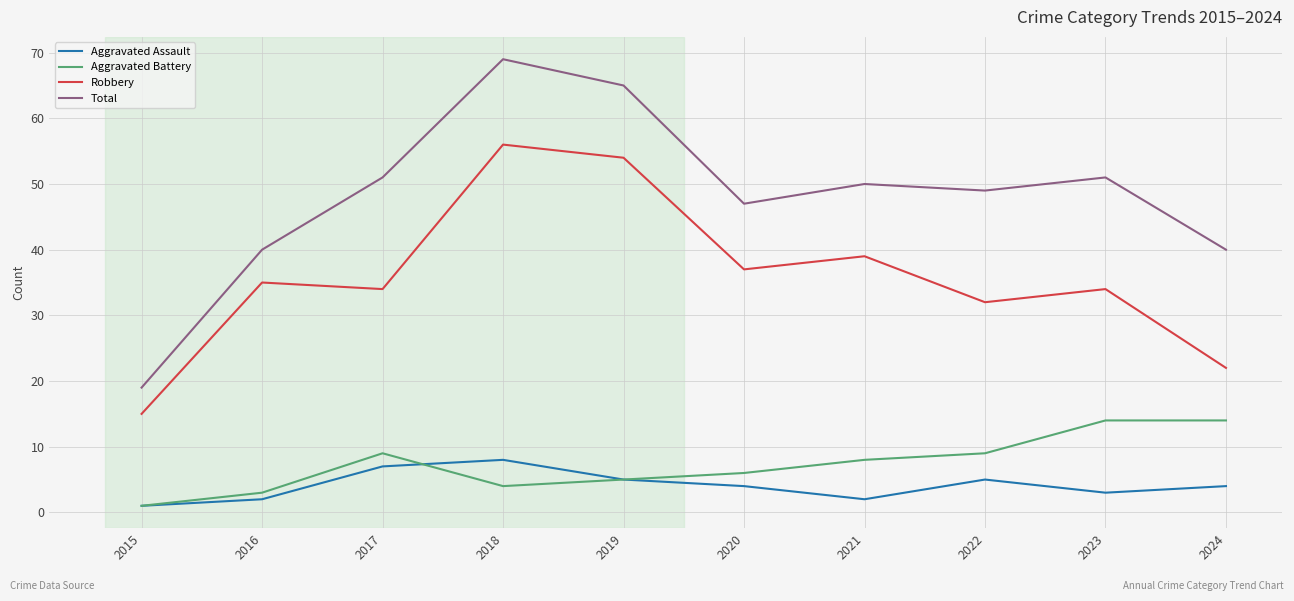

Reading left to right, transcribe all the data shown in this chart.

Aggravated Assault: 1	2	7	8	5	4	2	5	3	4
Aggravated Battery: 1	3	9	4	5	6	8	9	14	14
Robbery: 15	35	34	56	54	37	39	32	34	22
Total: 19	40	51	69	65	47	50	49	51	40